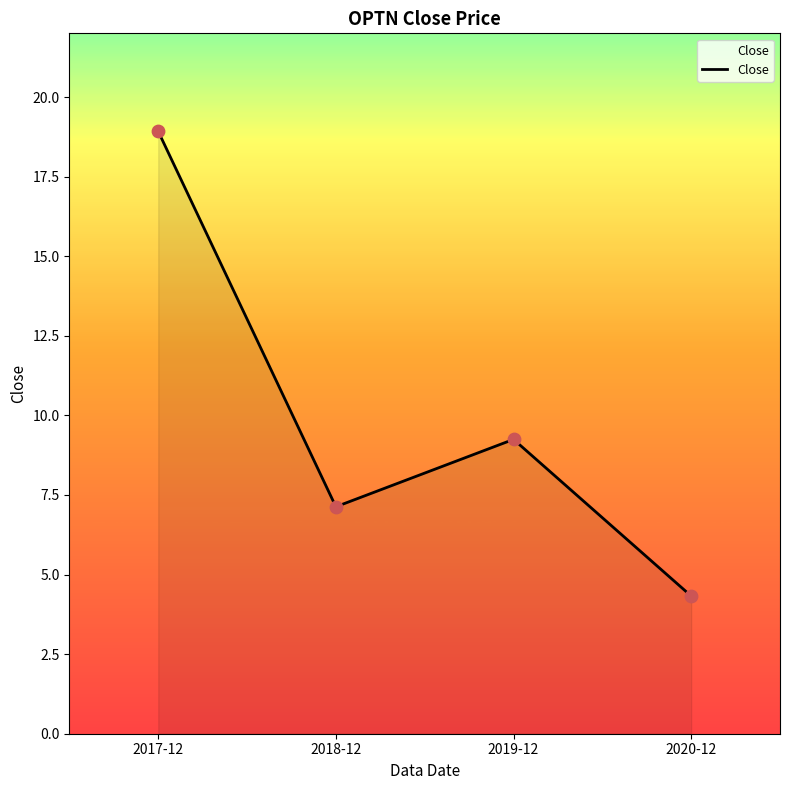

Between 2018-12 and 2017-12, which is larger?

2017-12